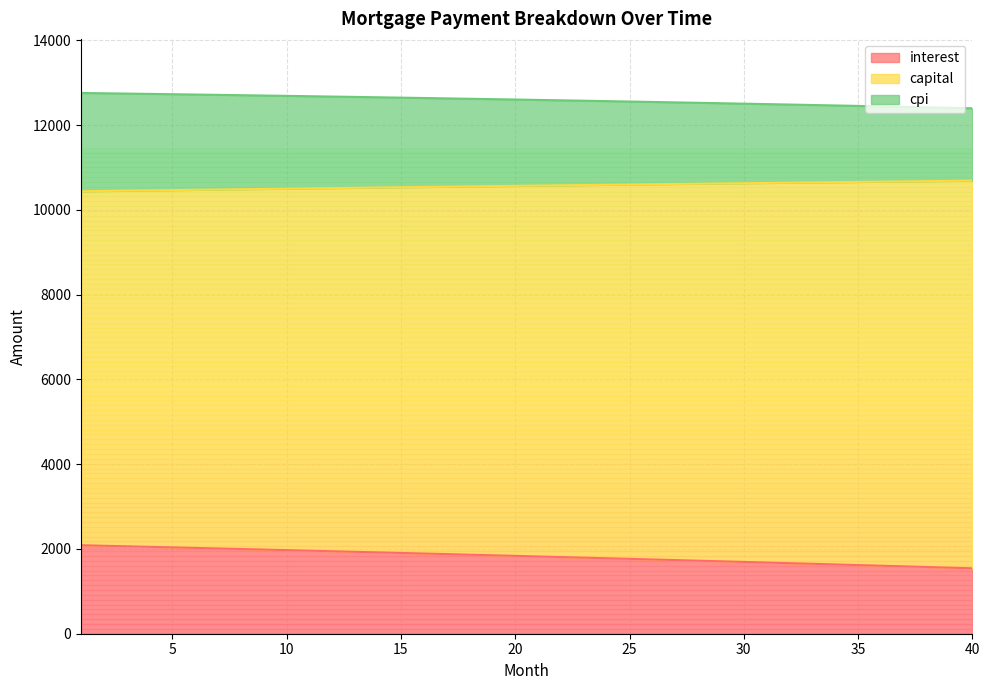

How many lines are shown in the chart?

3